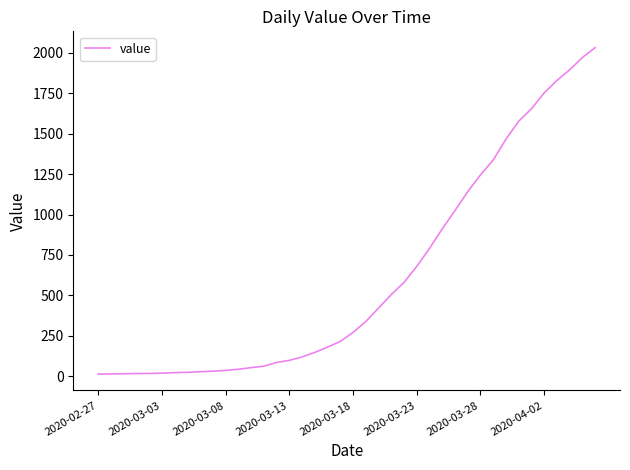

What is the difference between the maximum and minimum values?

2019